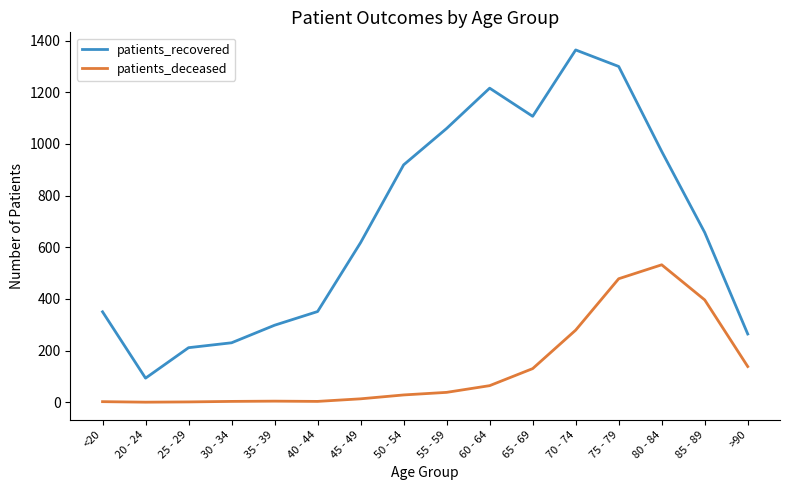

True or false: patients_recovered and patients_deceased intersect in this chart.

False